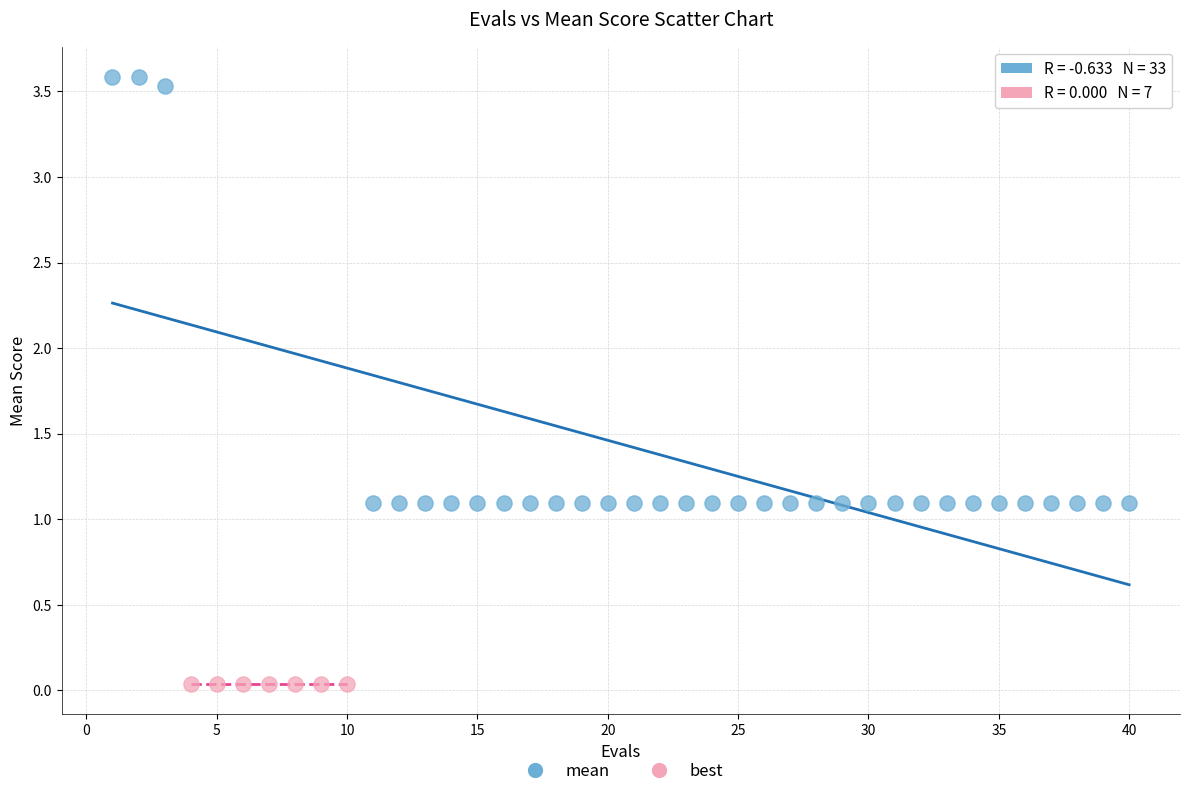

Which series contains the highest Y value?

mean